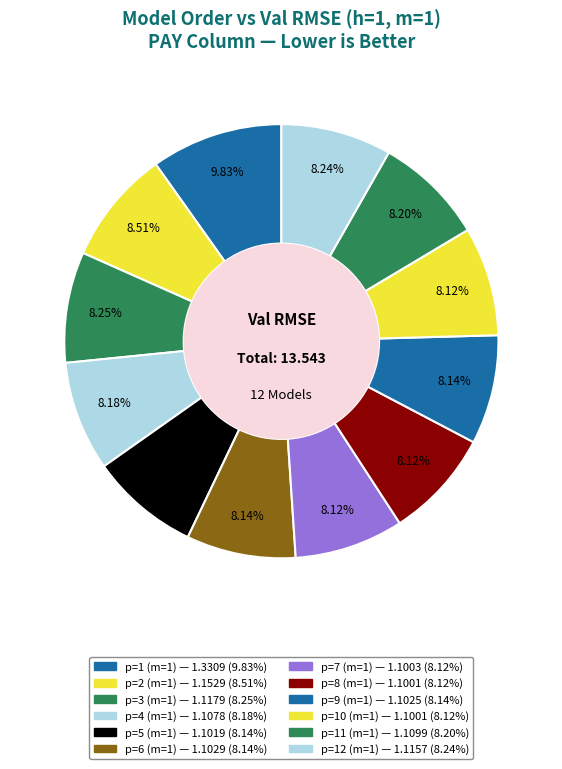

To the nearest percent, what is the average slice percentage?

8%